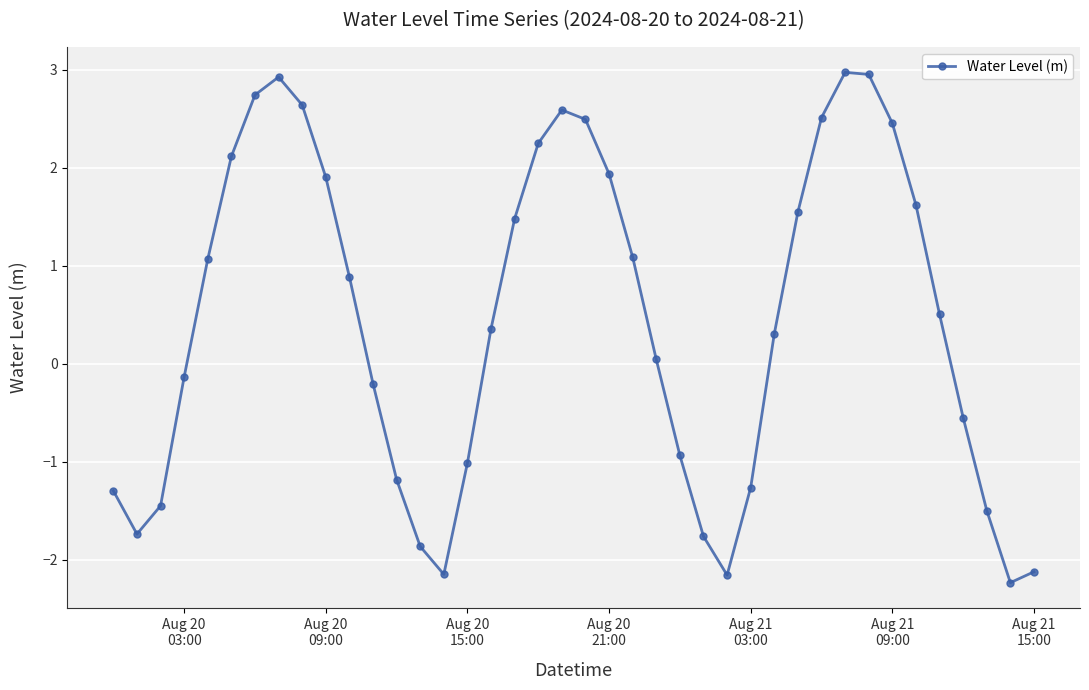

What is the value of the 2nd point from the left?

-1.7